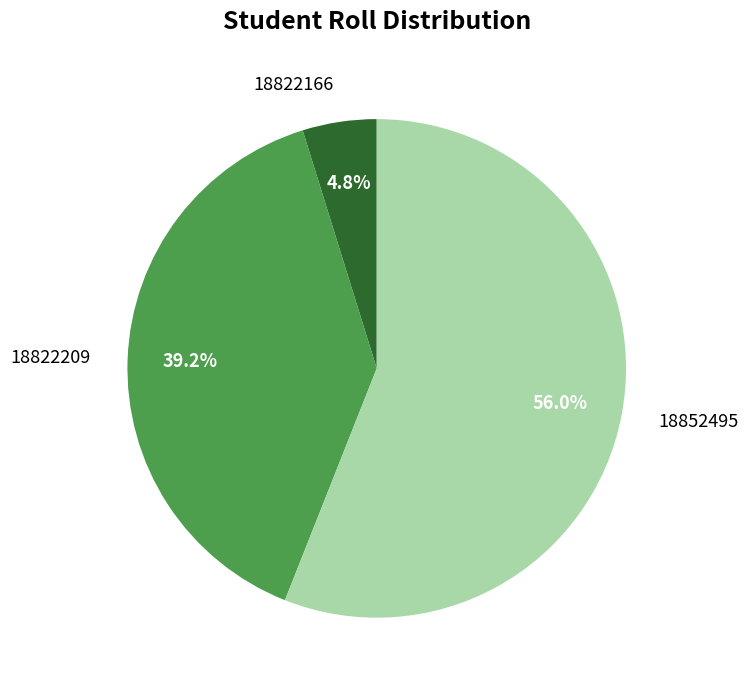

To the nearest percent, what is the difference between the largest and smallest slice percentages?

51%